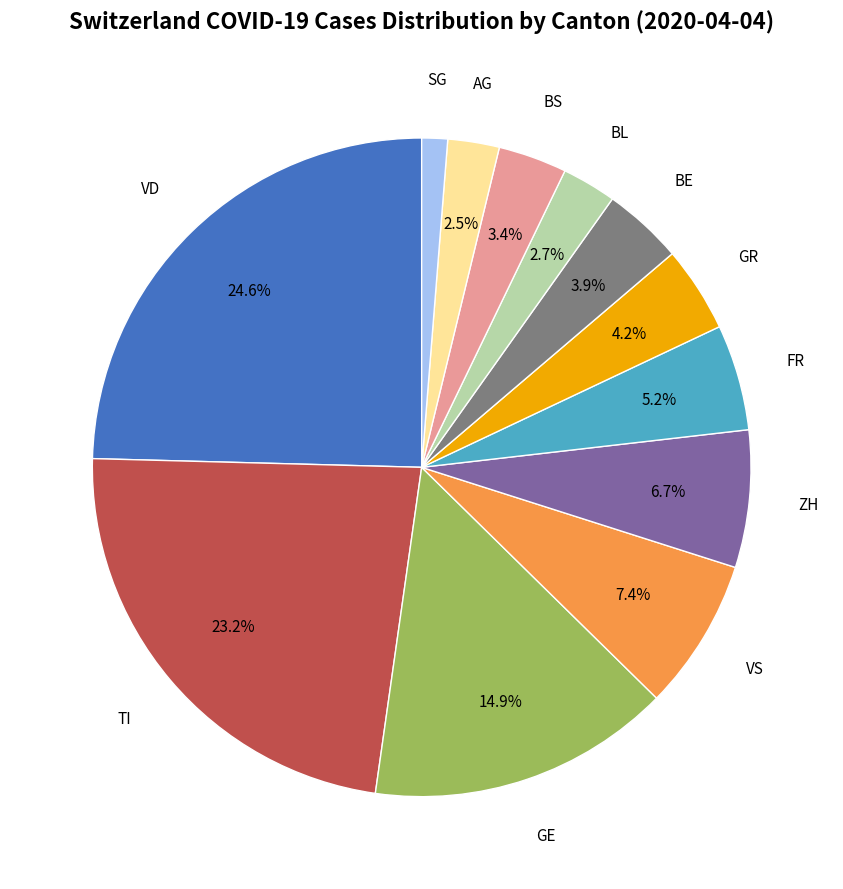

What percentage is the GE slice, to the nearest percent?

15%